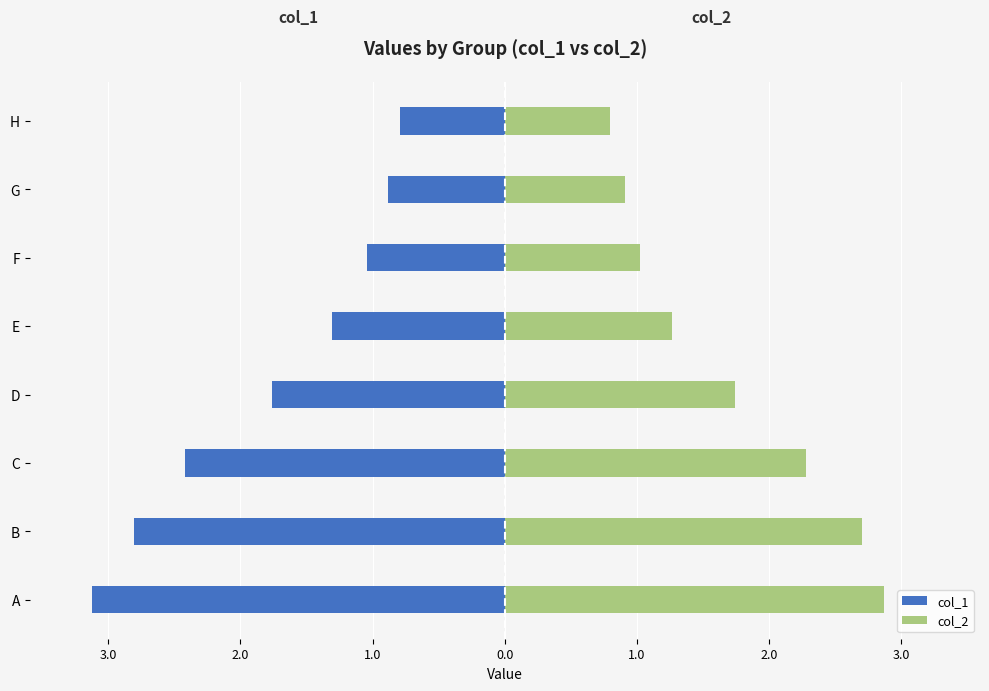

At C, list the series in order from largest to smallest.

col_2, col_1